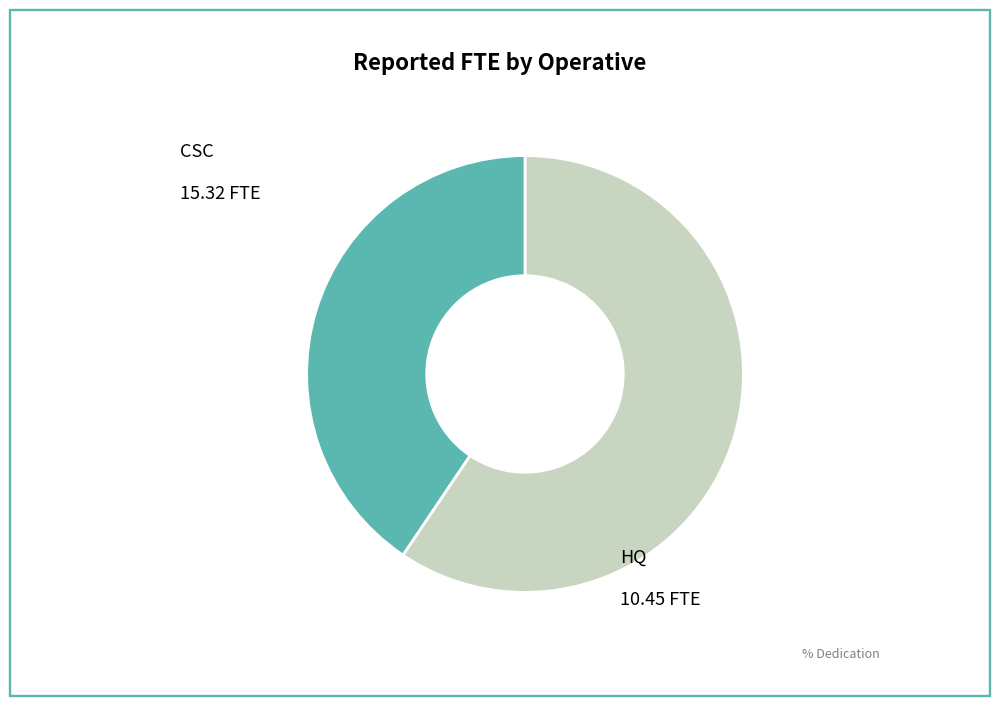

Count the number of slices in the pie.

2